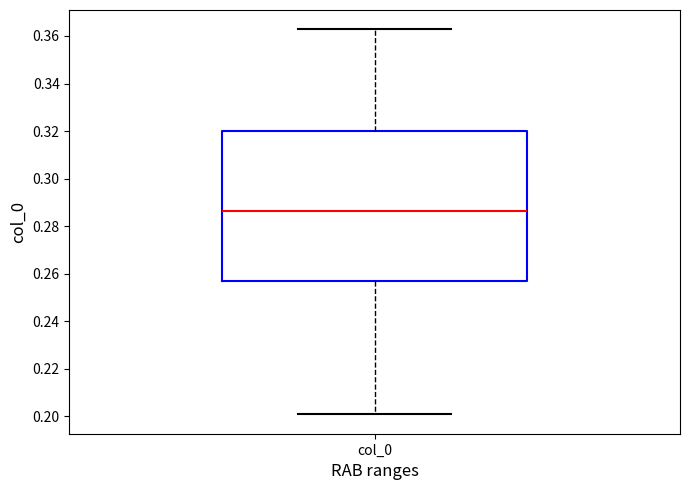

Read this box plot against the y-axis: the position of the median line, the range covered by the box, and the ends of both whiskers. The values are not printed on the chart, so give them approximately, as read against the axis.

median 0.286, box 0.256 to 0.320, whiskers 0.200 to 0.362